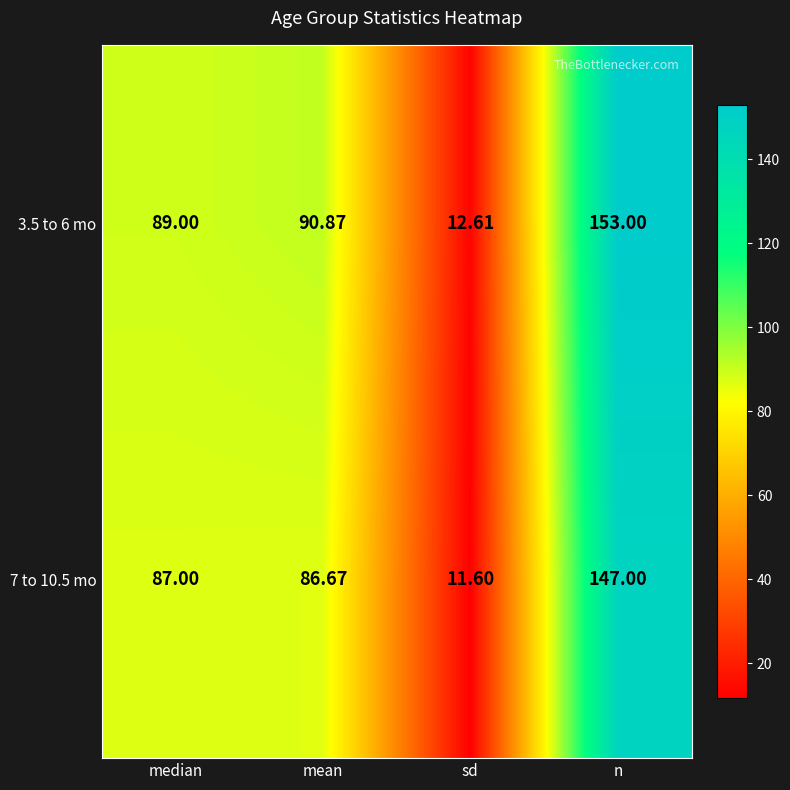

Is the value of 7 to 10.5 mo at median greater than the value of 3.5 to 6 mo at sd?

Yes